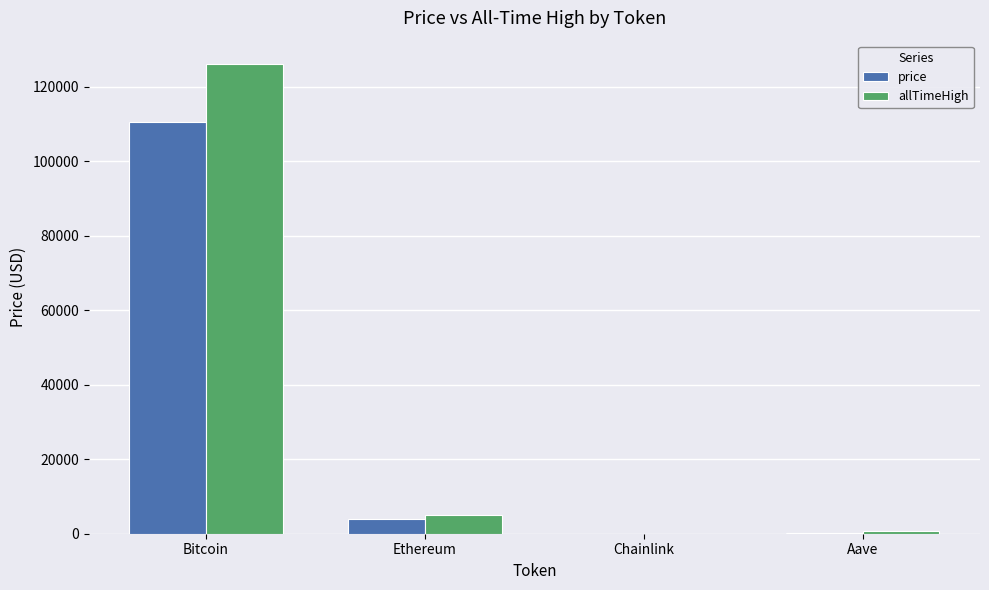

At which label is allTimeHigh closest to 63066?

Ethereum